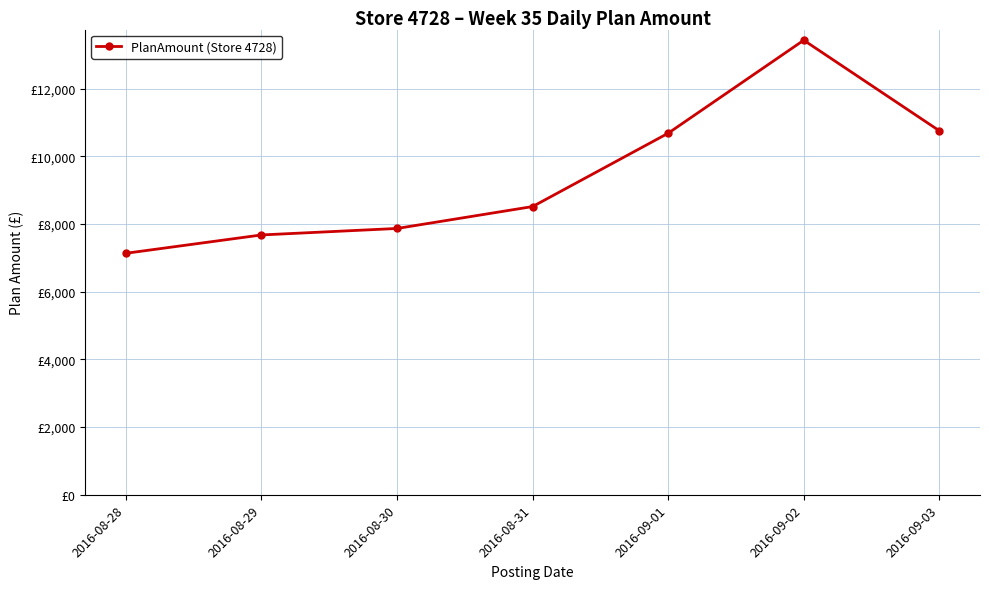

What is the difference between the second highest and second lowest values?

3078.9